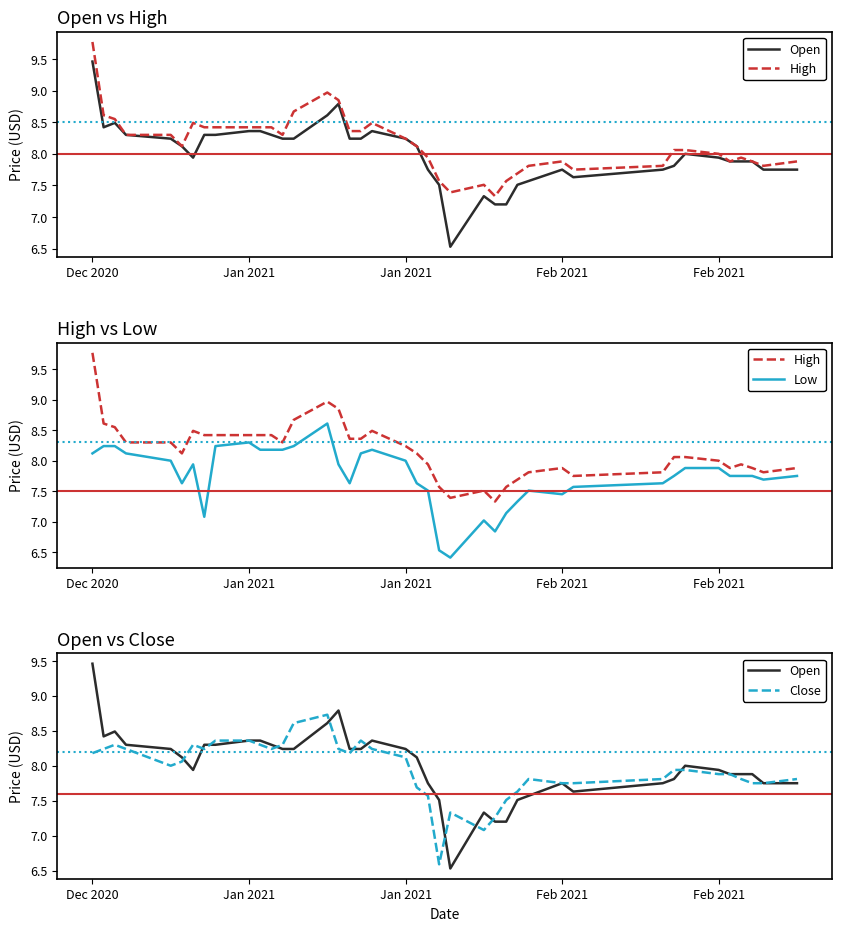

What is the difference between the highest and lowest values at Jan 2021?

0.4